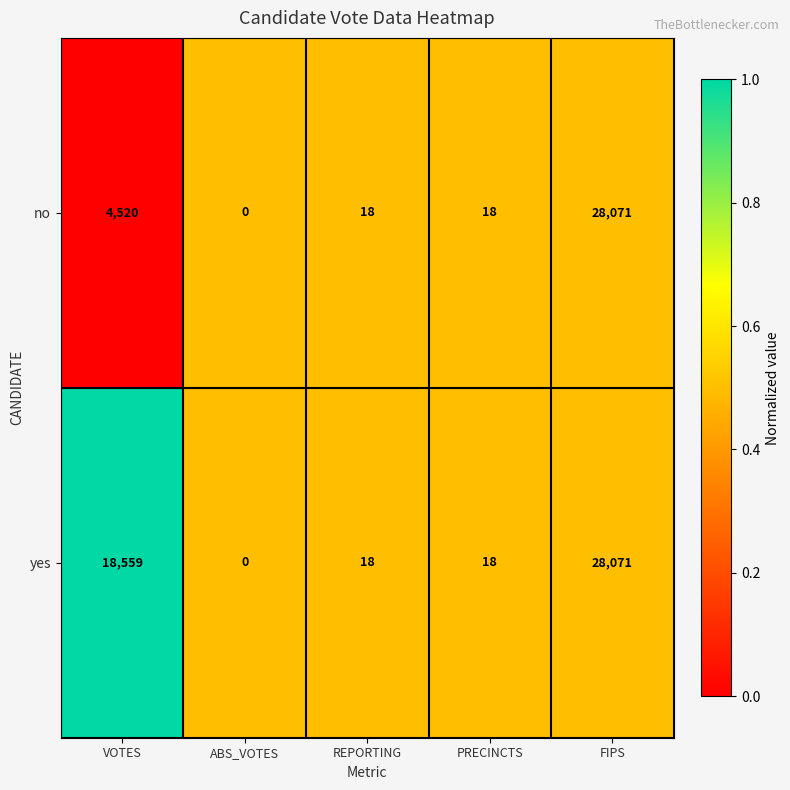

What is the difference between the maximum and minimum values in the no series?

28071